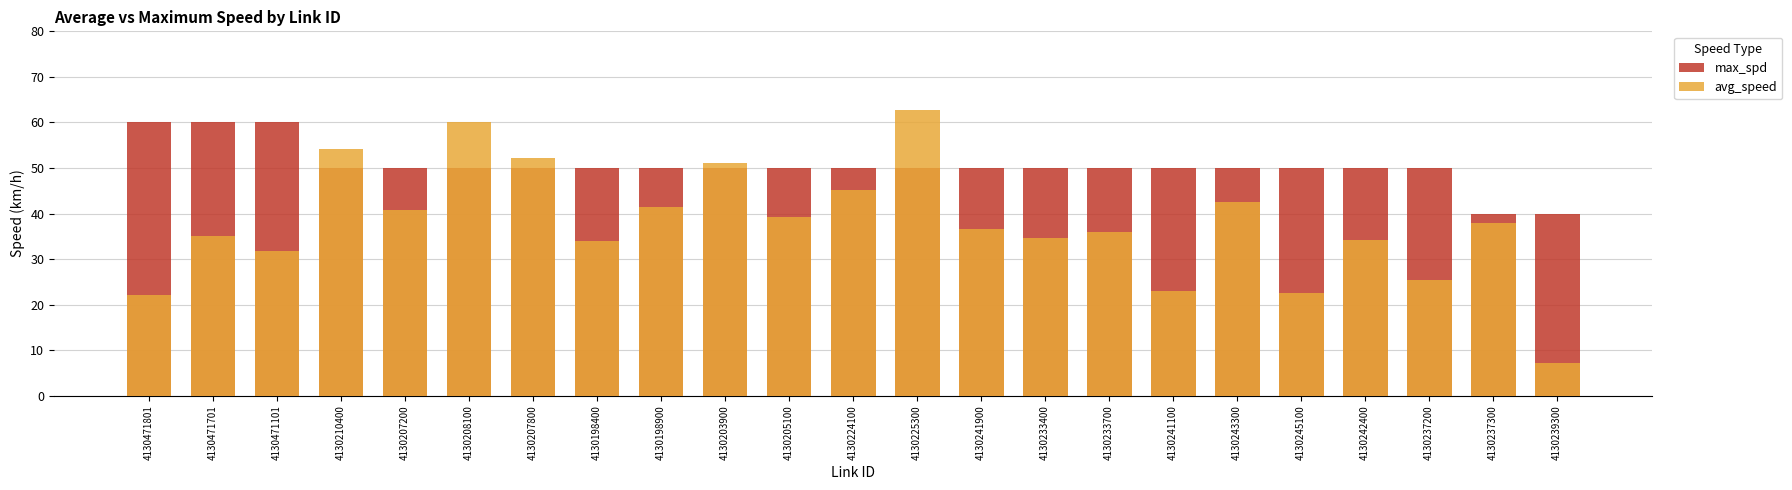

At which label does max_spd first exceed 50?

4130471801